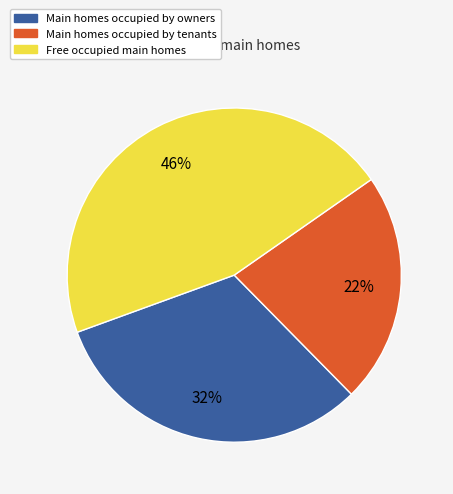

To the nearest percent, what is the difference between the largest and smallest slice percentages?

24%